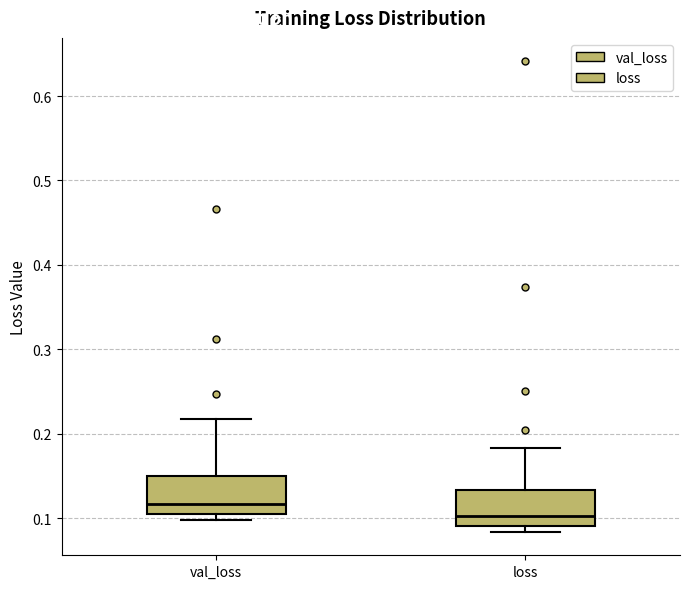

Which box's median line is the lowest?

loss